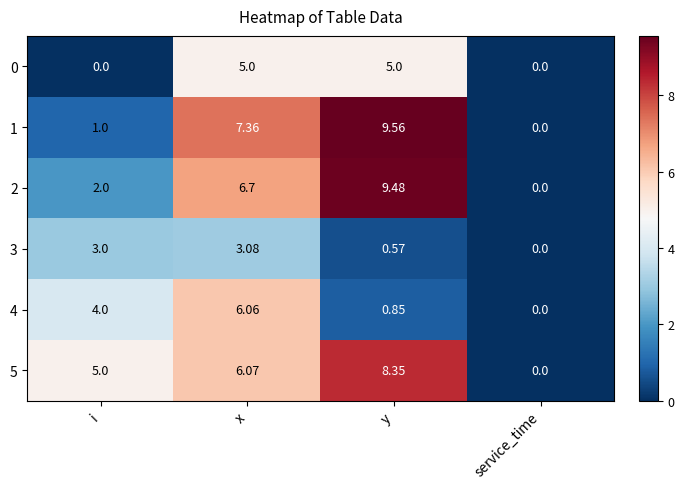

List the labels in order of 4 value, largest first.

x, i, y, service_time